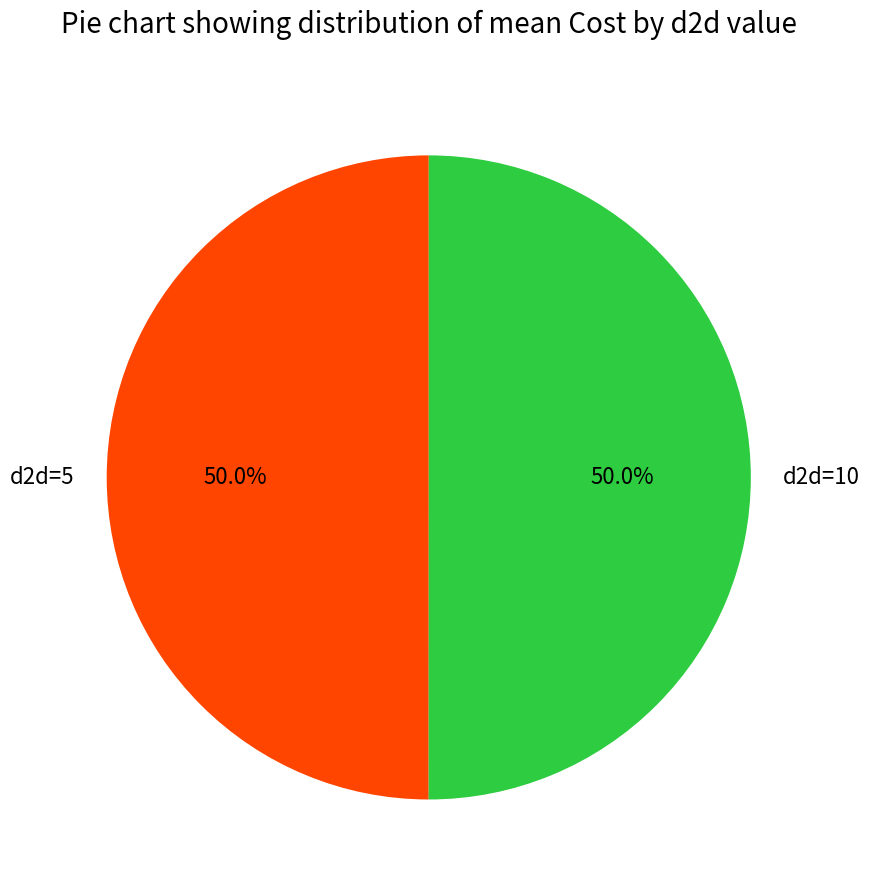

What is the ratio of the value at d2d=5 to the value at d2d=10?

1.0